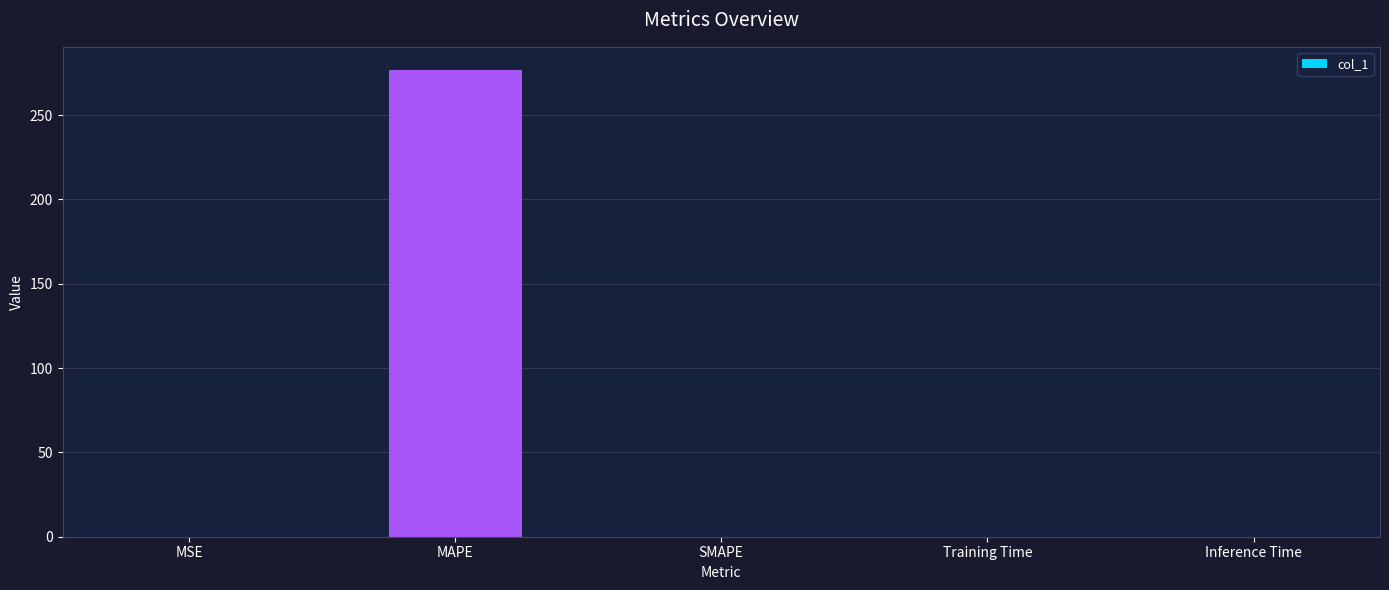

The chart shows a value of 121.9 at MAPE. True or false?

False